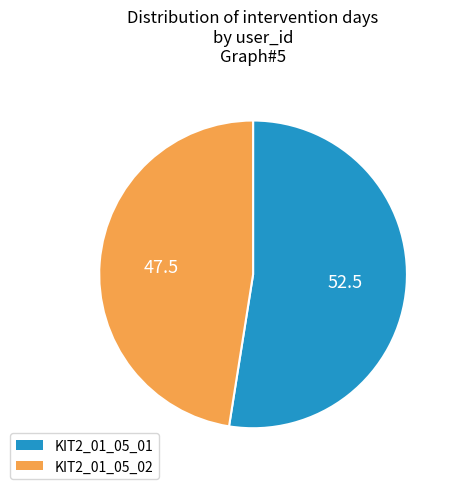

True or false: KIT2_01_05_01 accounts for 52% of the total.

True